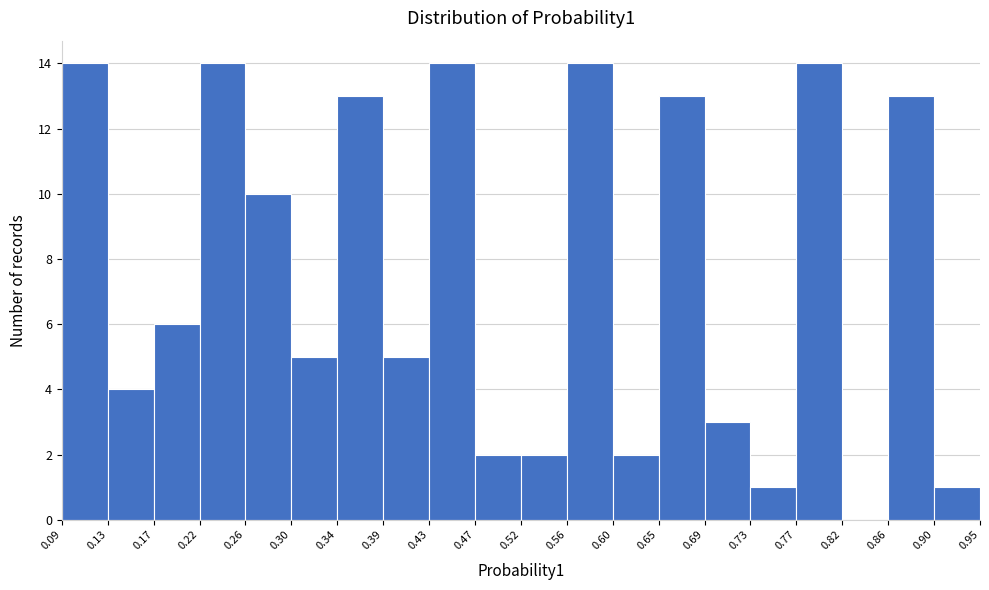

What is the height of the bar covering 0.65 to 0.69 on the x-axis? The values are not printed on the chart, so give them approximately, as read against the axis.

13